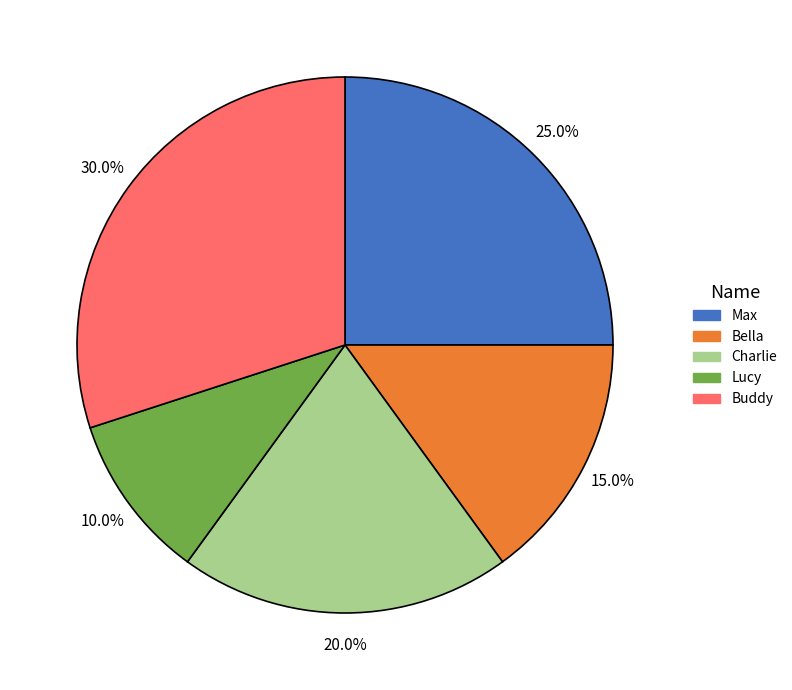

Rank the categories by value from lowest to highest.

Lucy, Bella, Charlie, Max, Buddy